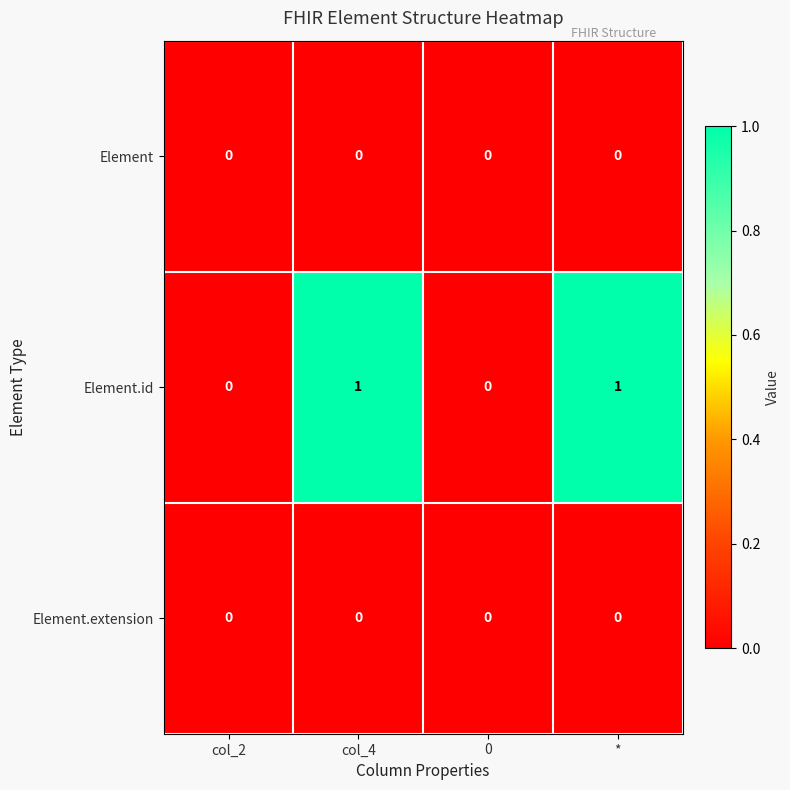

How many distinct data groups are displayed?

3